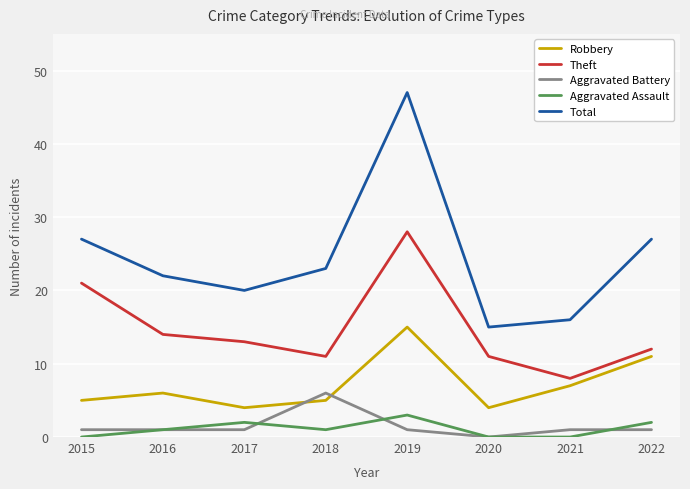

Is it true that Theft equals 19 at 2017?

False